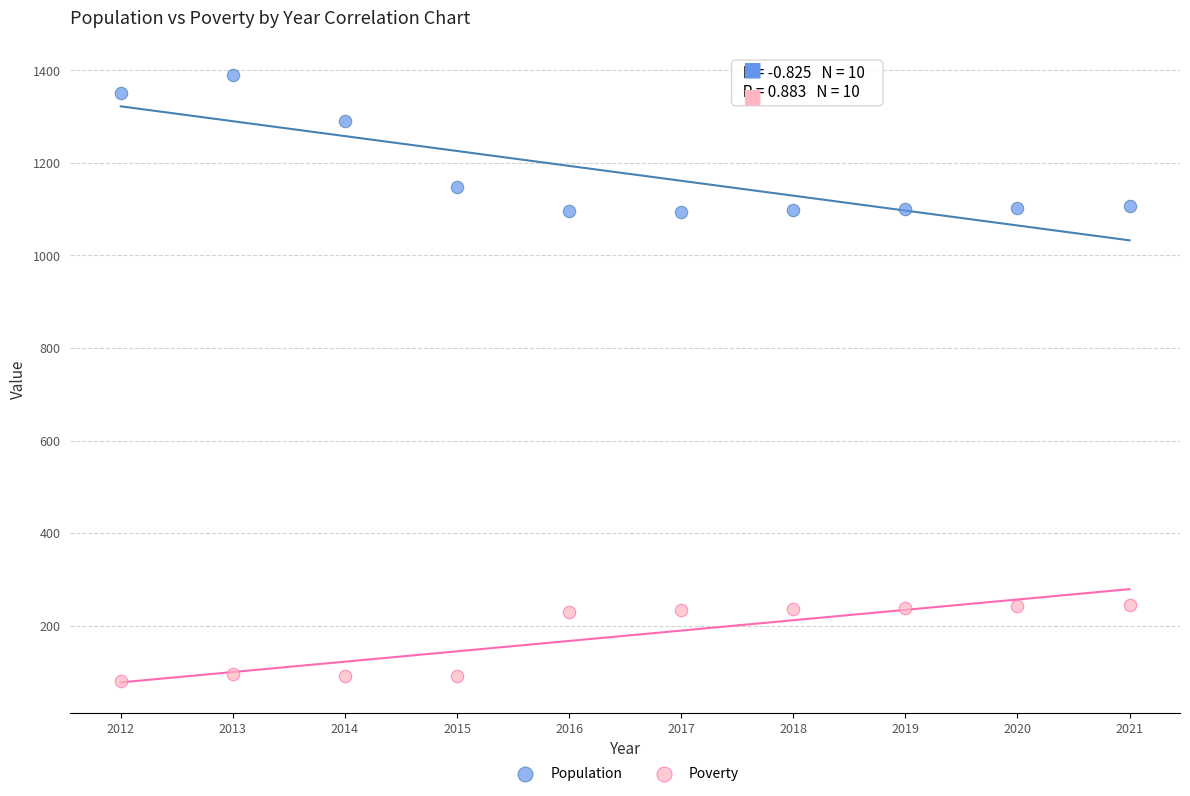

Which series has the largest Y range (max minus min)?

Population